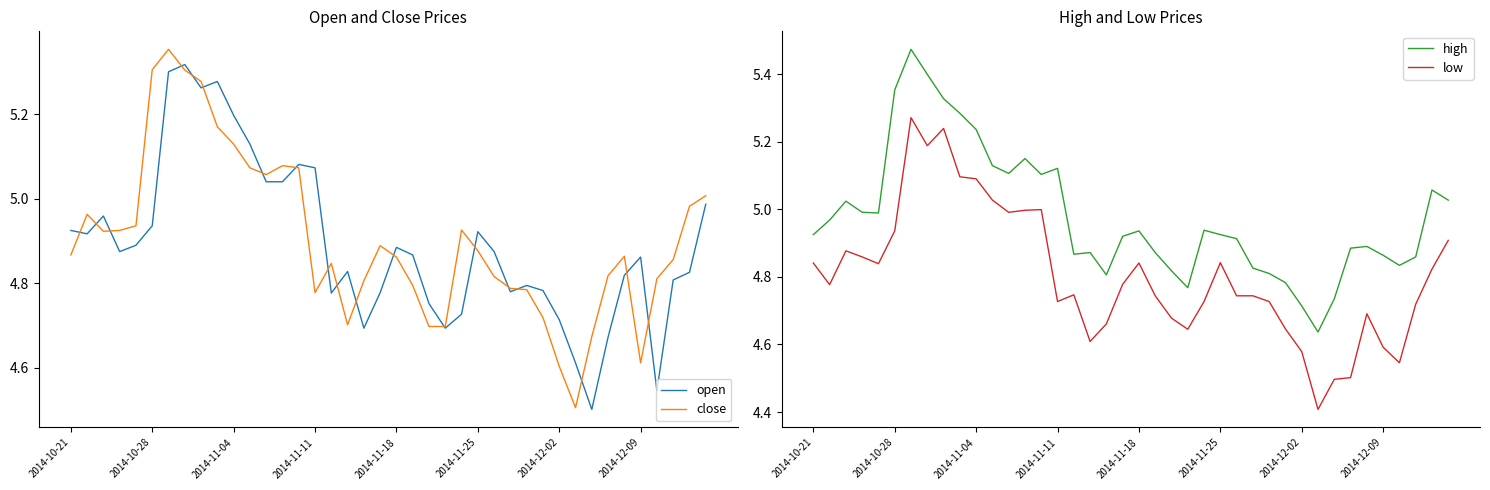

What is the maximum value shown in the chart?

5.5